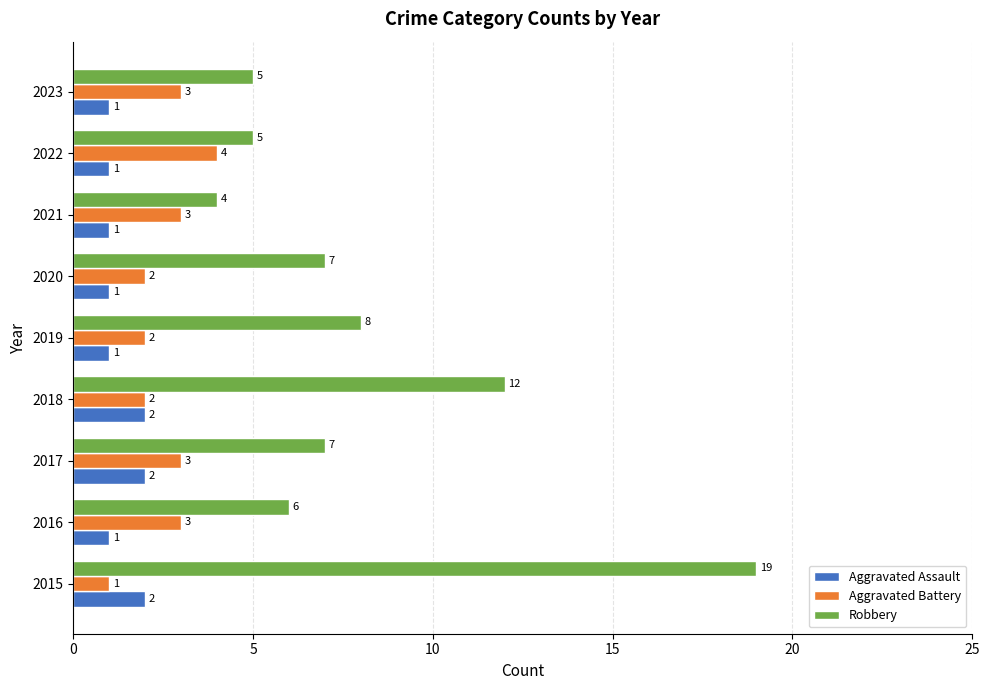

What is the difference between the highest and lowest values at 2019?

7